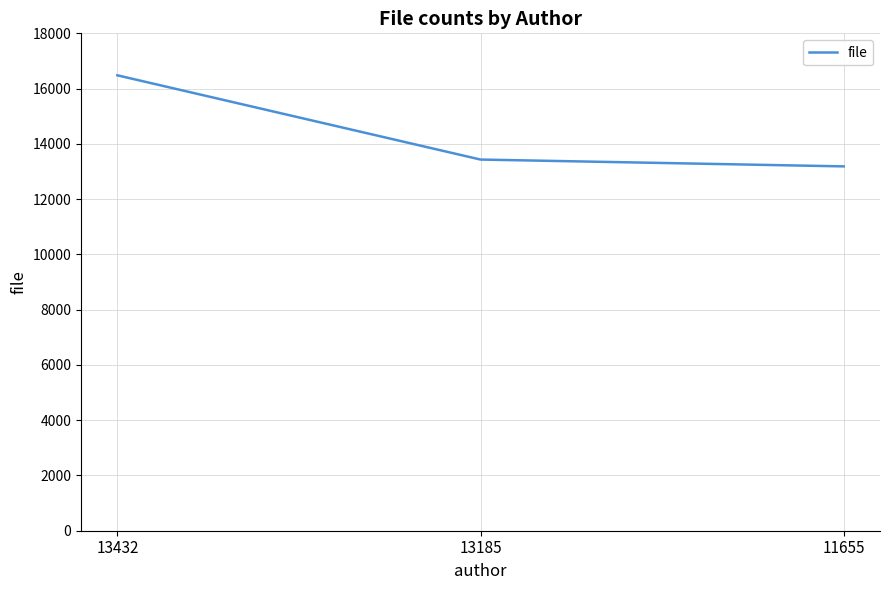

Is it true that the value at 11655 is 22774?

False